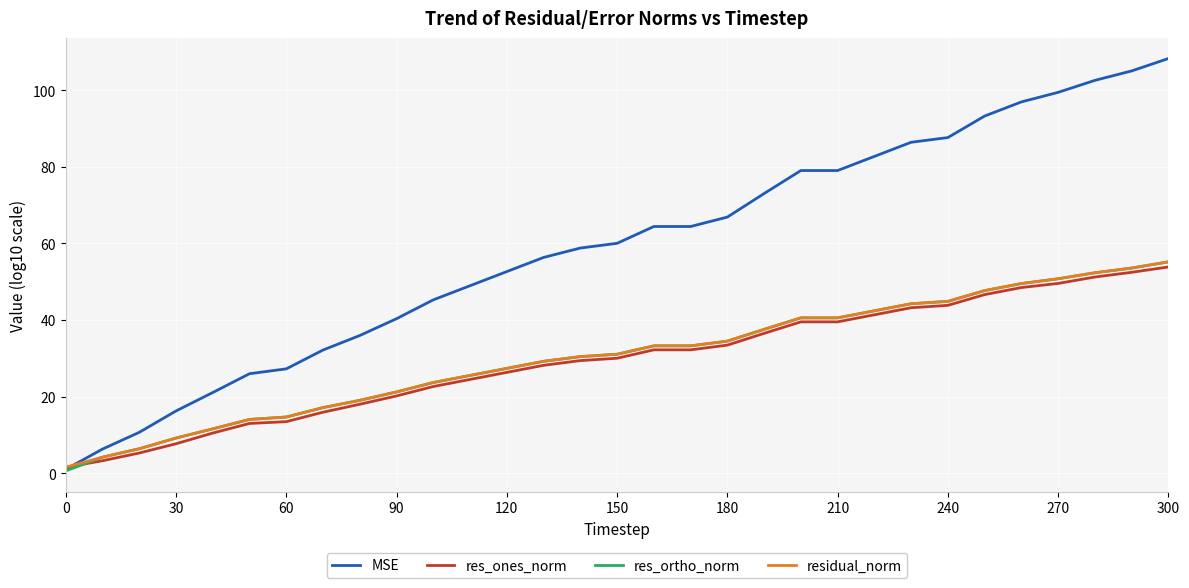

Does the chart have visible grid lines?

Yes